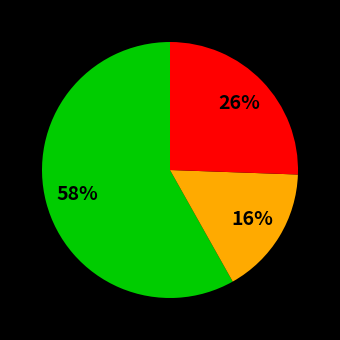

Count the number of slices in the pie.

3